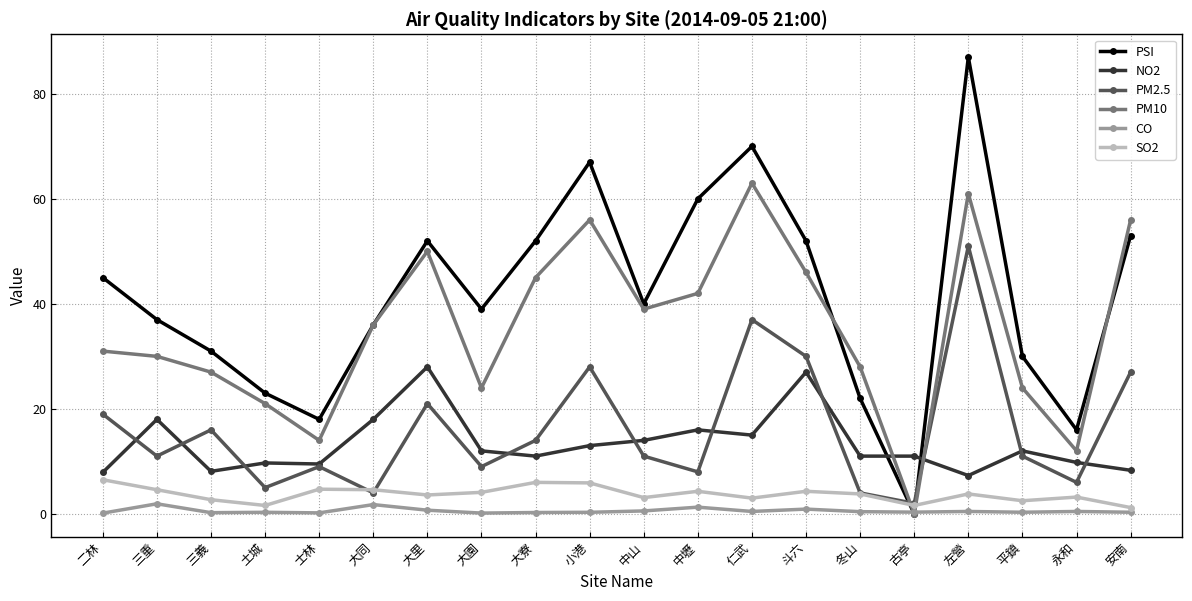

True or false: PM10 has a value of 14.0 at 士林.

True